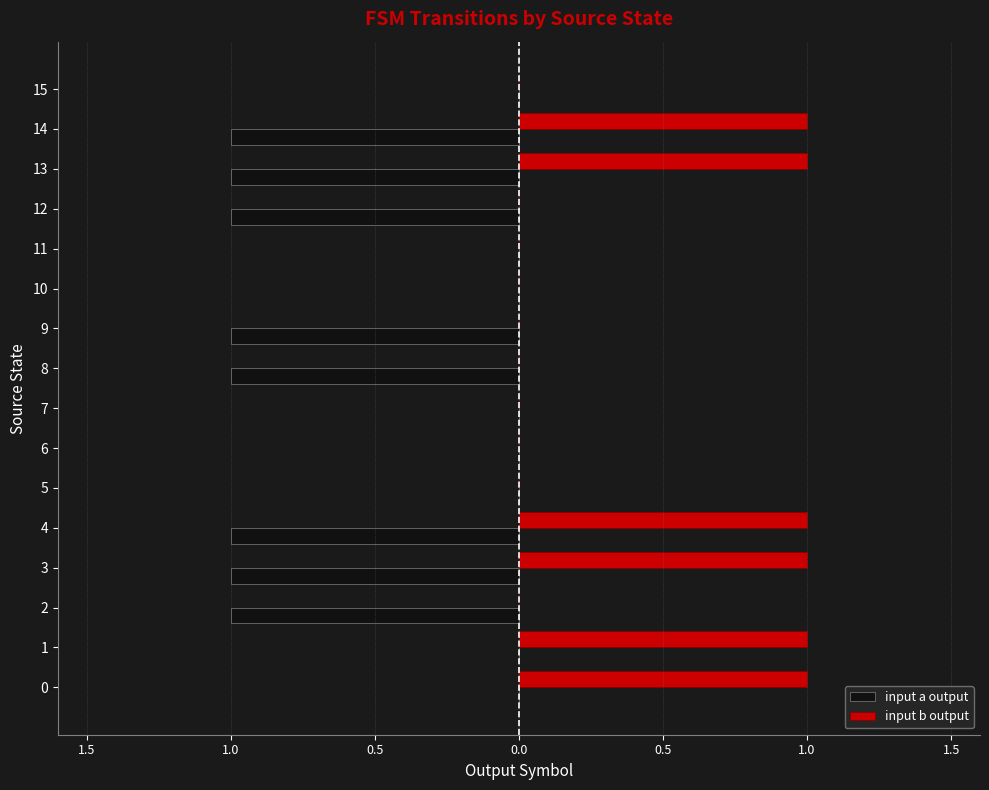

The value of input b output at 8 is 0. True or false?

False